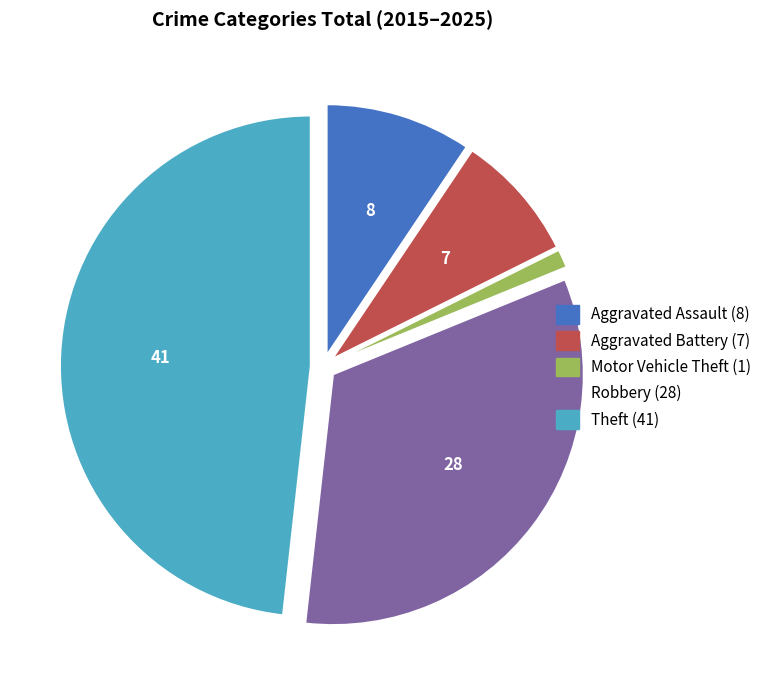

Which category has the biggest portion of the pie?

Theft